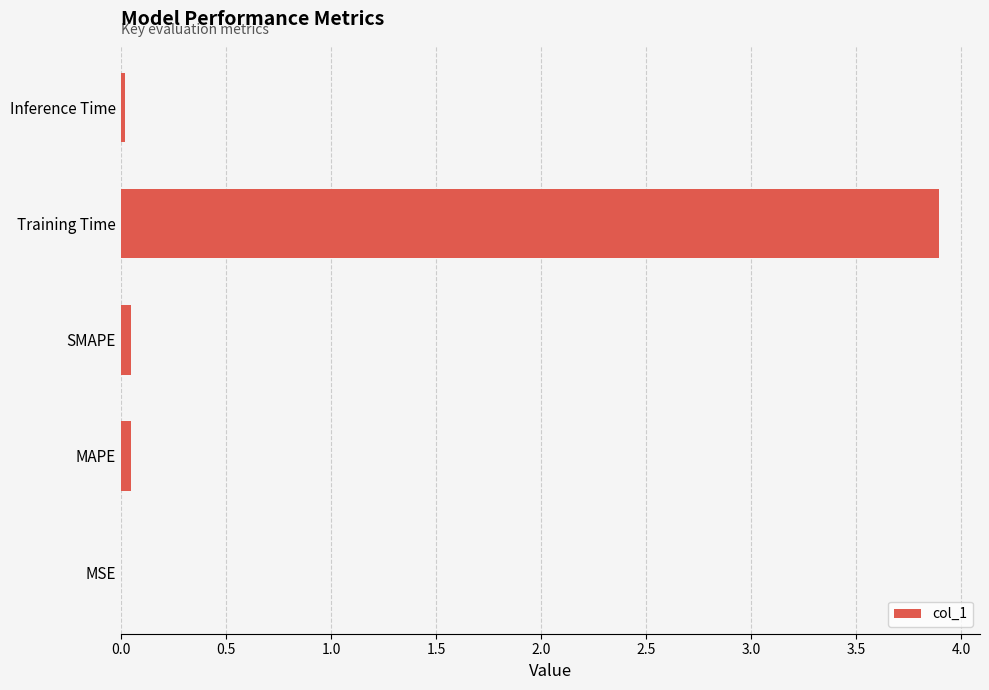

Is it true that the value at SMAPE is 0.0?

True